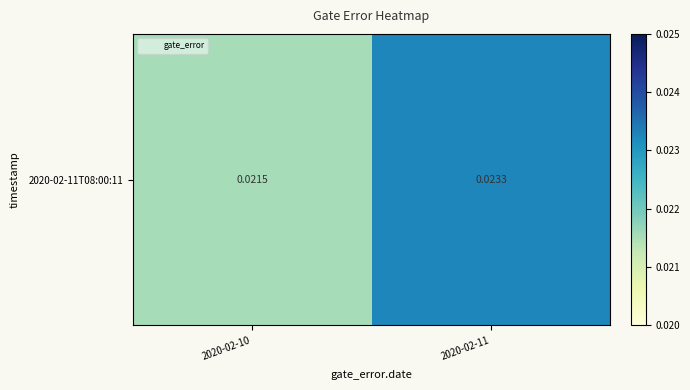

How many categories are shown in the chart?

2